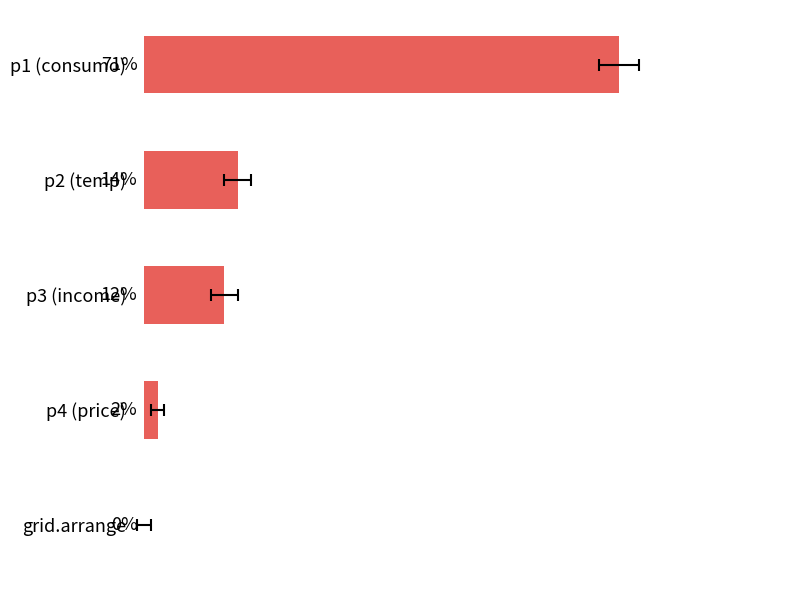

Count the number of categories in the chart.

5